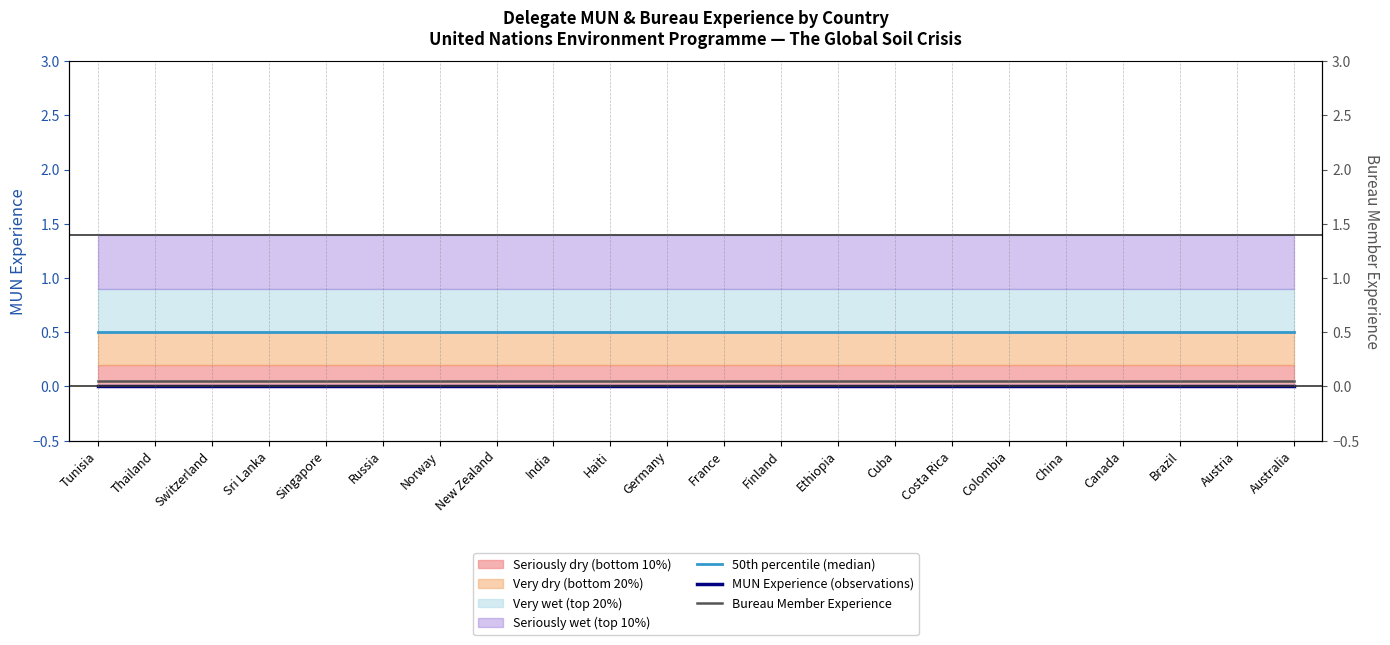

What position from the left is Costa Rica?

16